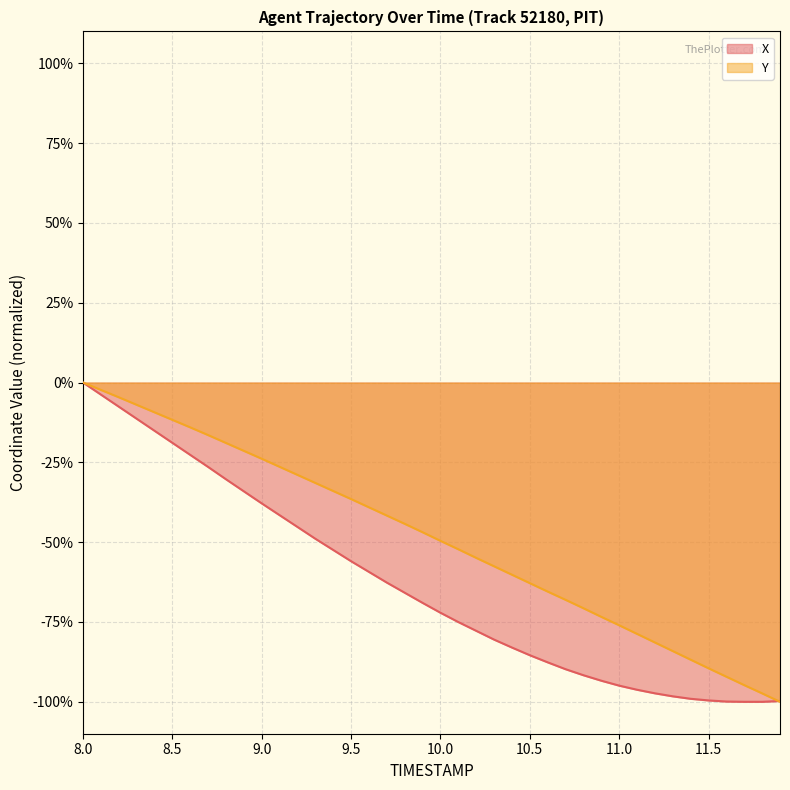

How many data points in X are less than -69?

21